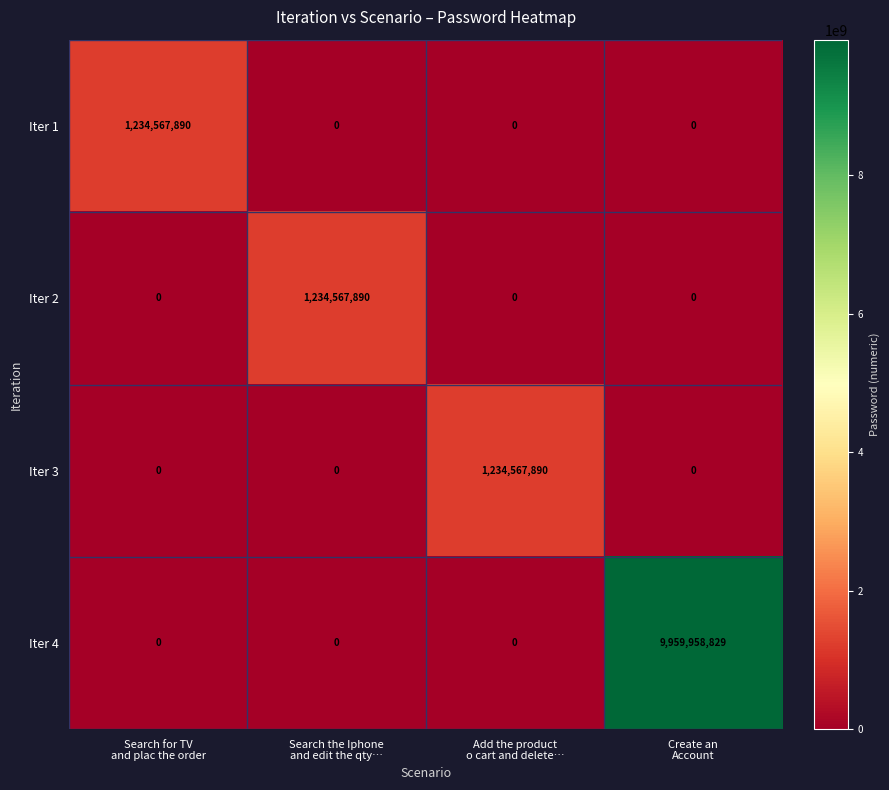

How many distinct data groups are displayed?

4